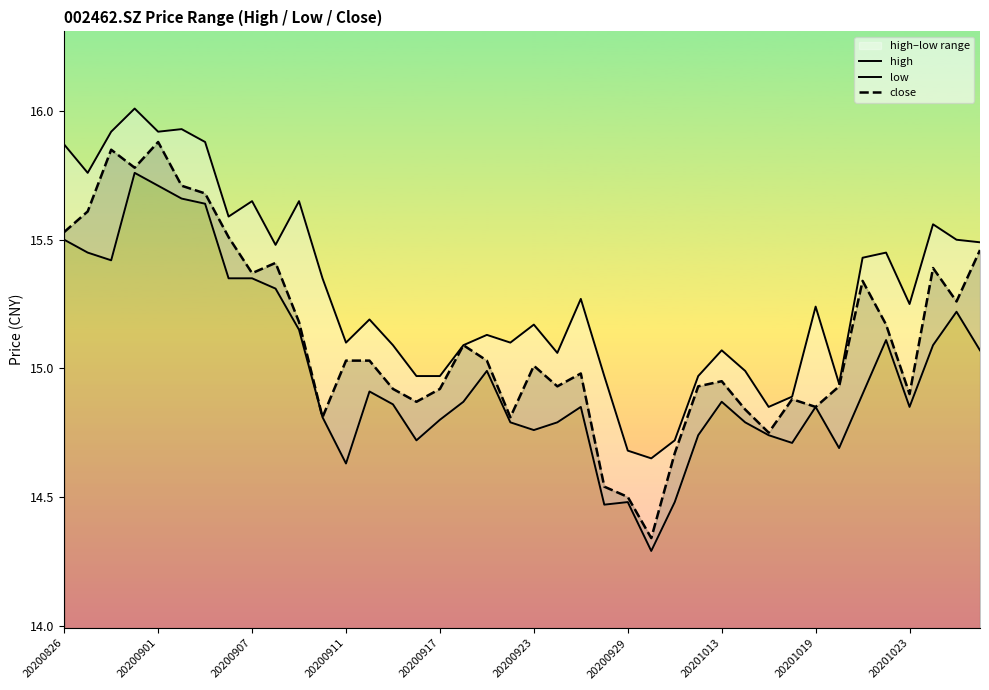

True or false: close and high intersect in this chart.

False